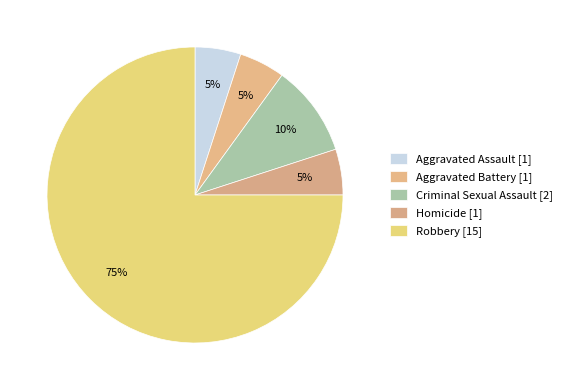

Count the number of slices in the pie.

5